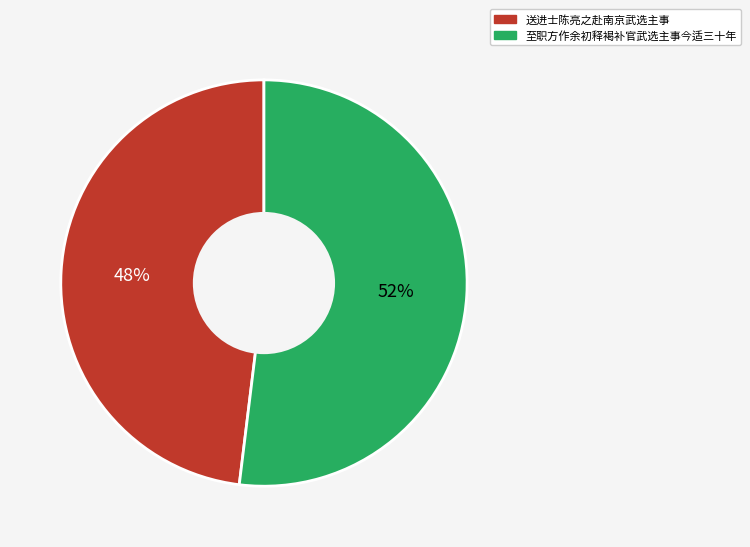

What percentage is the 送进士陈亮之赴南京武选主事 slice, to the nearest percent?

48%